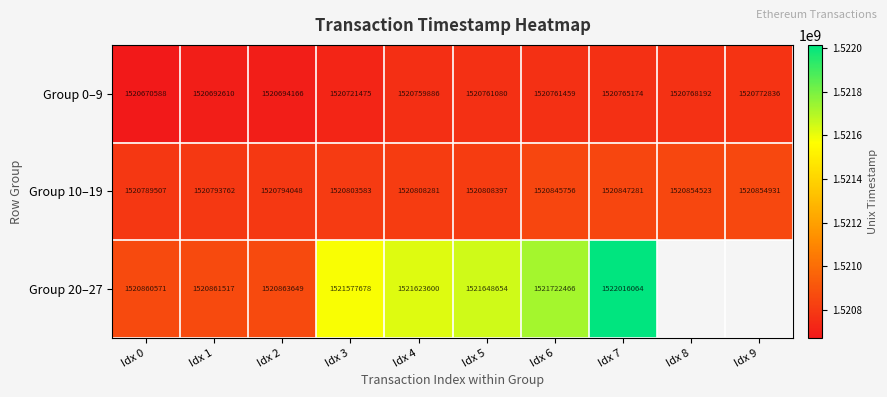

Read the Group 10–19 value at Idx 3, to the nearest 10.

1520803580